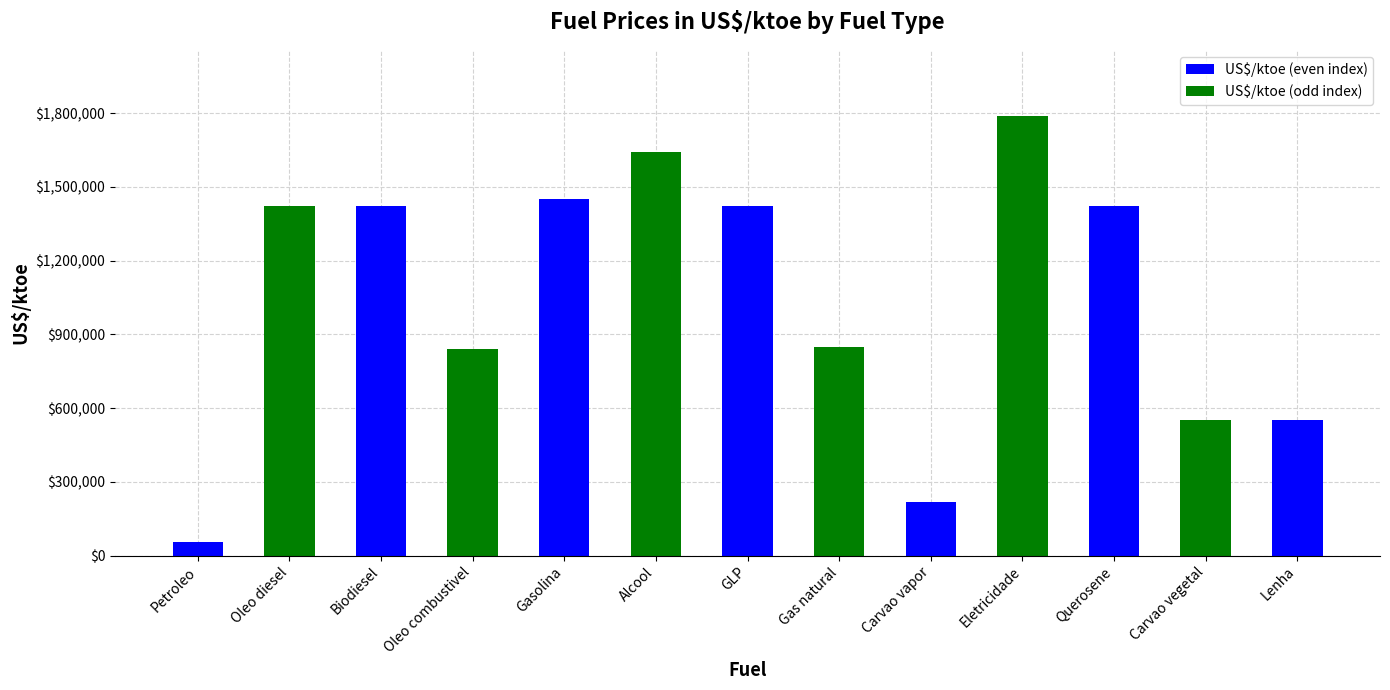

The chart shows a value of 1788903.9 at Eletricidade. True or false?

True